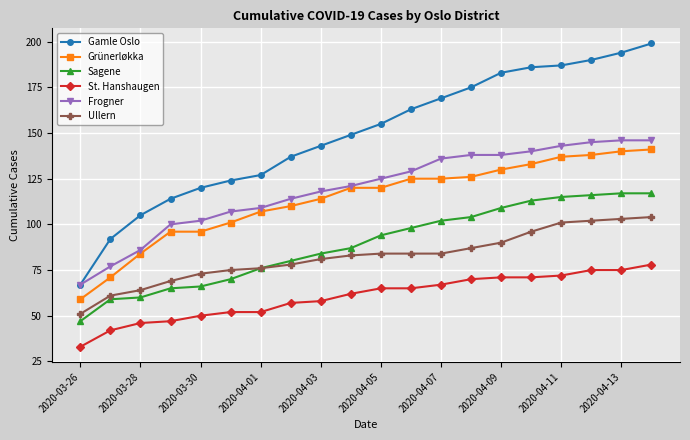

What is the value of the Frogner point at the 20th from the left?

146